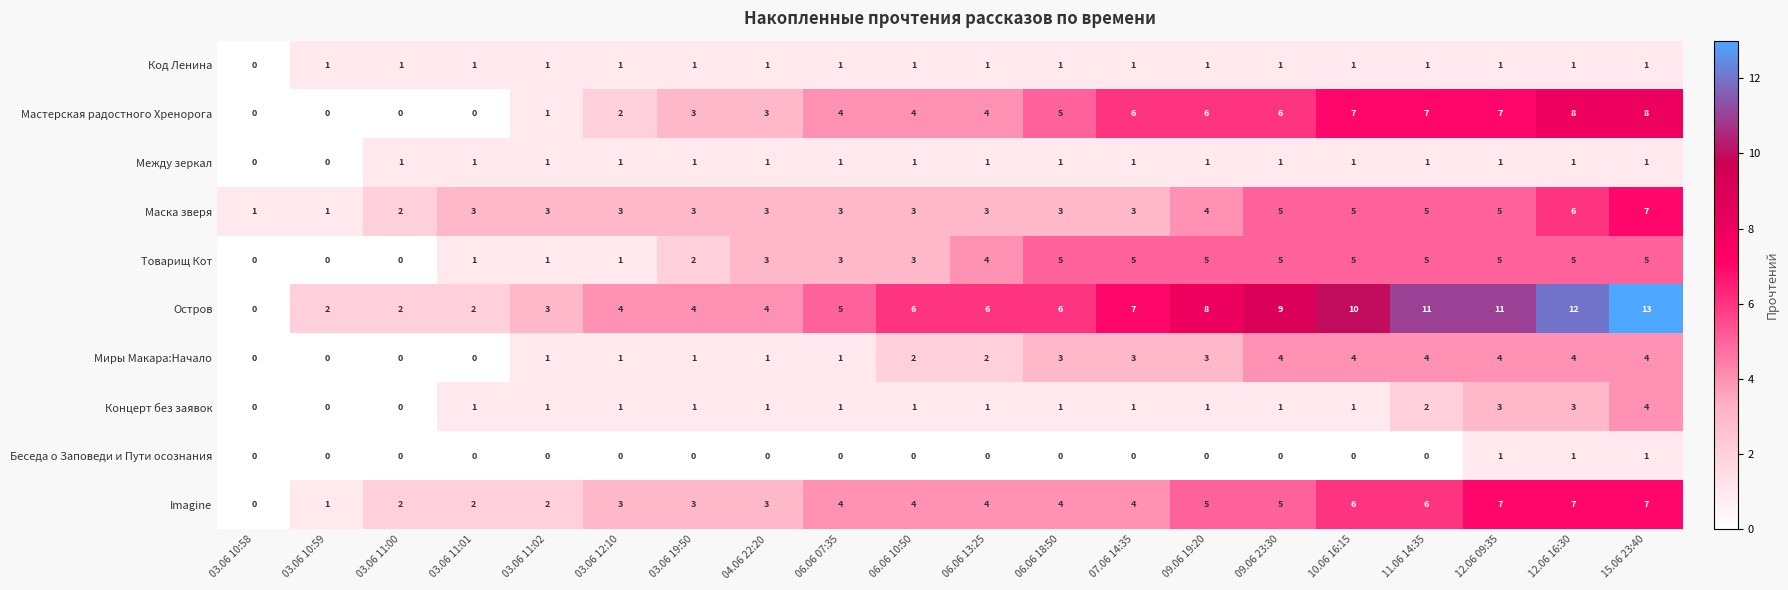

What is the difference between the Миры Макара:Начало values at 03.06 11:00 and 09.06 19:20?

3